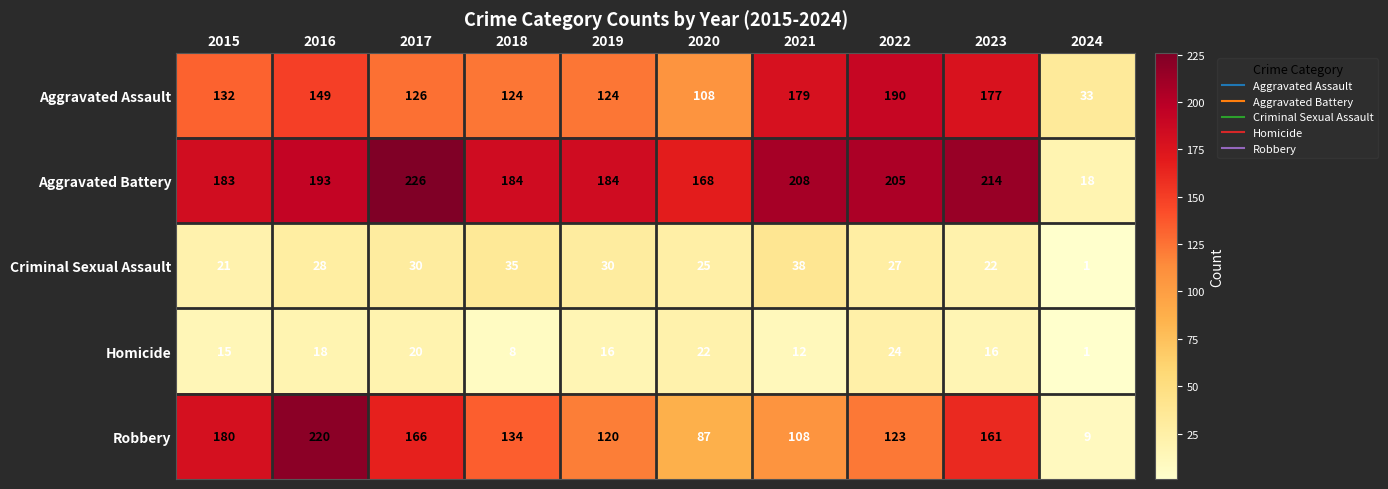

Which label corresponds to the smallest value in the chart?

2024